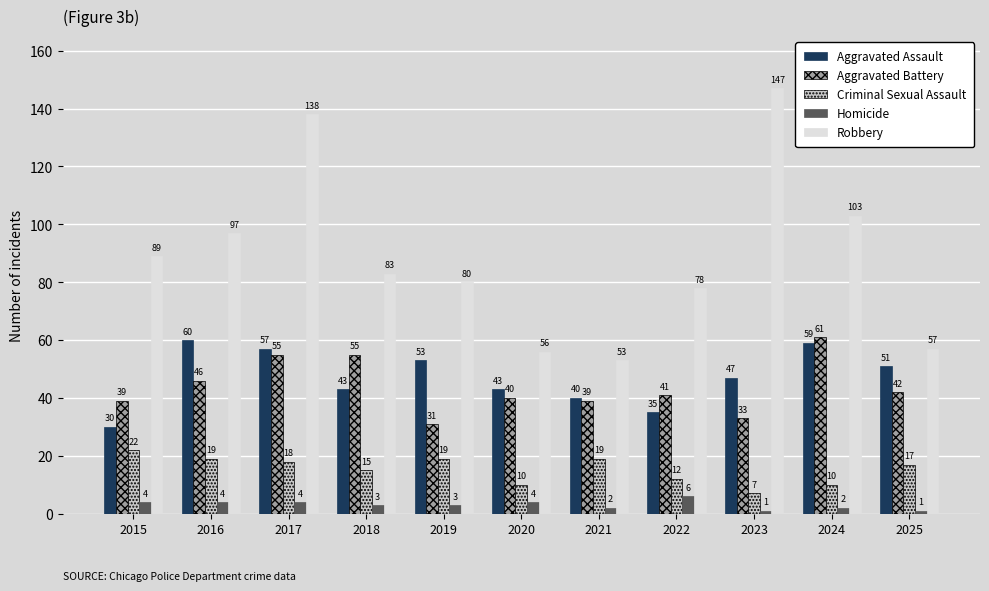

What is the sum of all Robbery values?

981